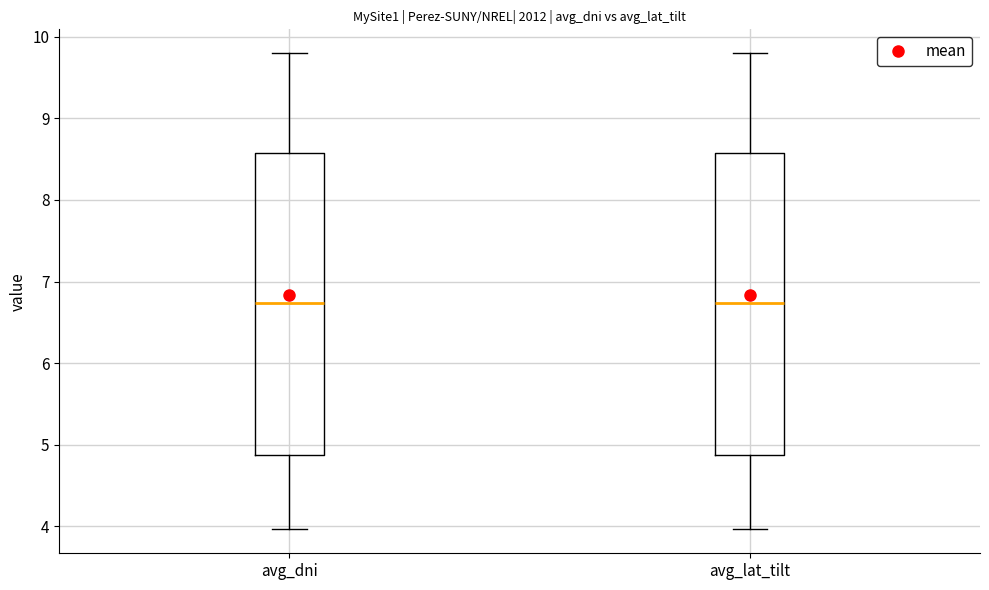

Reading left to right, transcribe this box plot: for each box, give where its median line is, the range the box spans, and where its two whiskers end, as read against the y-axis. The values are not printed on the chart, so give them approximately, as read against the axis.

avg_dni: median 6.7, box 4.9 to 8.6, whiskers 4.0 to 9.8
avg_lat_tilt: median 6.7, box 4.9 to 8.6, whiskers 4.0 to 9.8